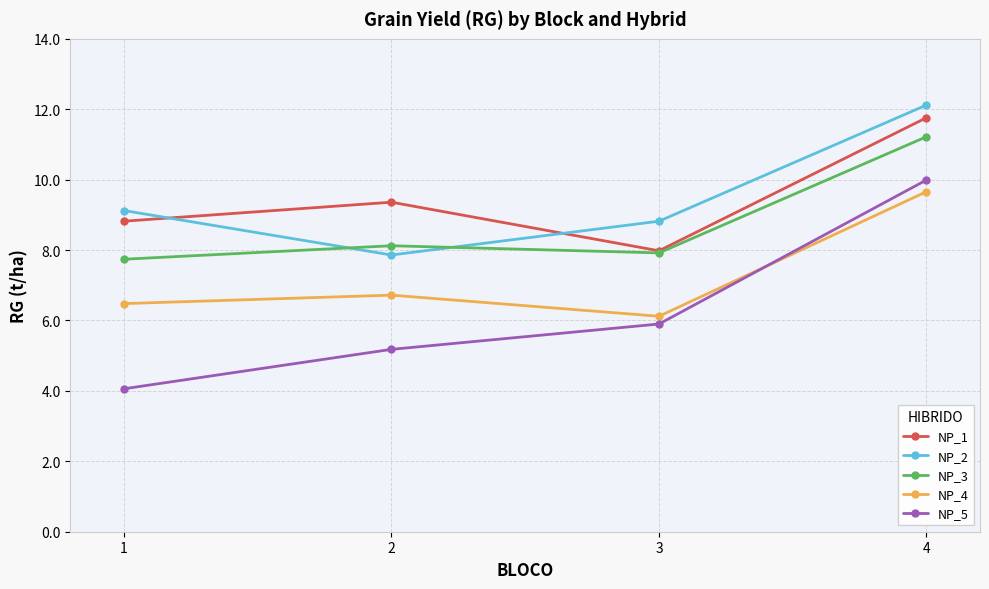

Rank the categories by NP_3 value from lowest to highest.

1, 3, 2, 4